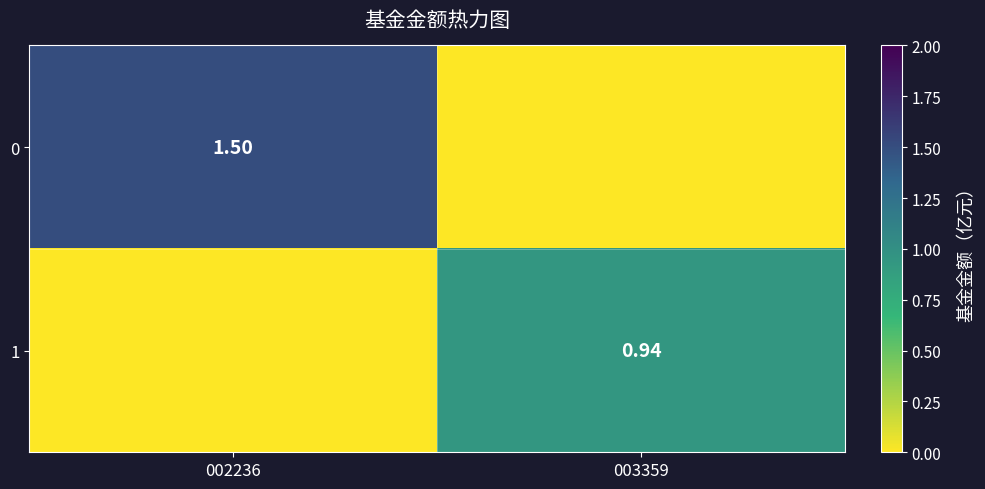

Between 003359 and 002236, which is larger?

002236